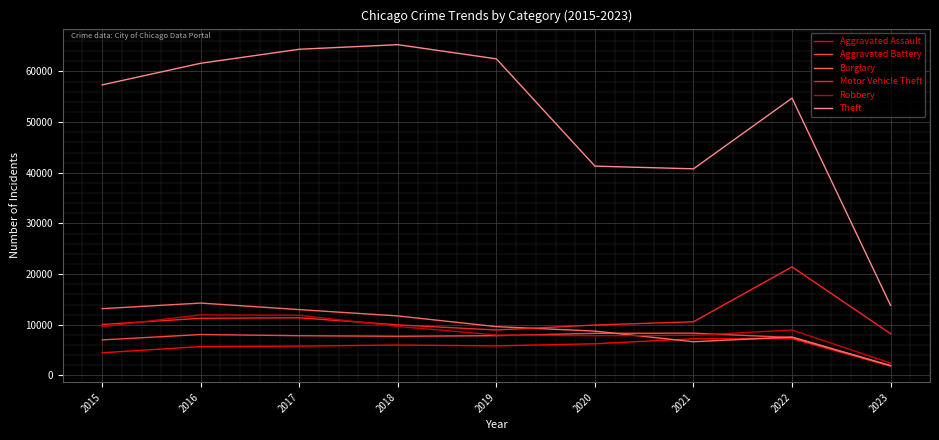

What is the approximate value of Motor Vehicle Theft at 2018?

9985